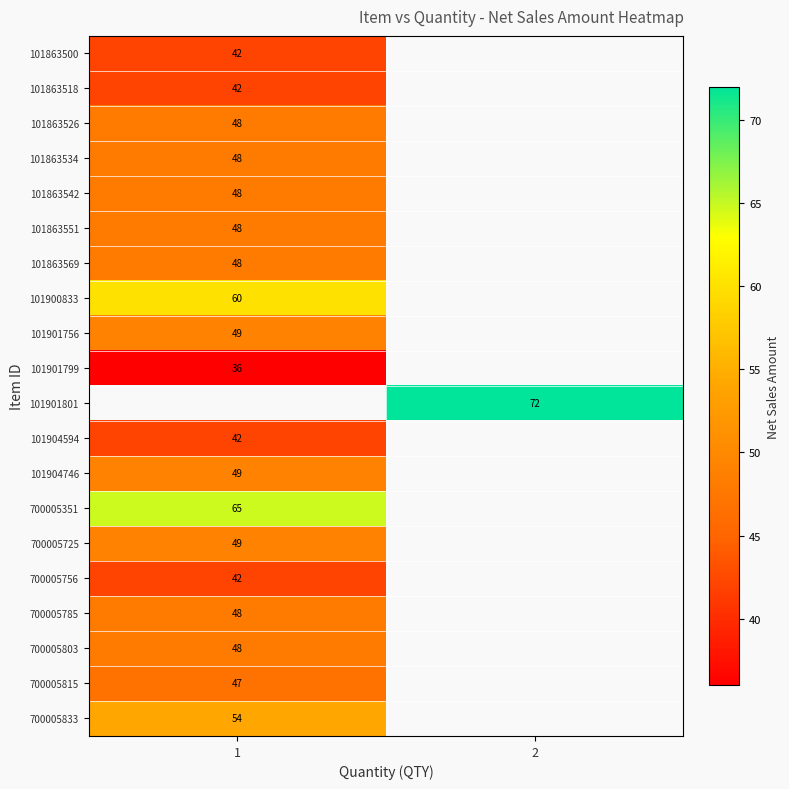

The value of 700005756 at 1 is 42. True or false?

True